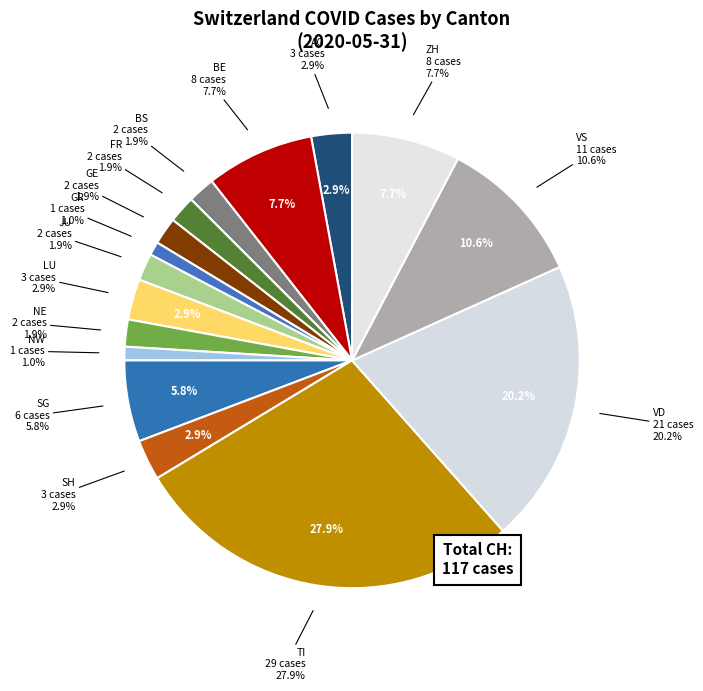

The NE slice represents 2% of the pie. True or false?

True